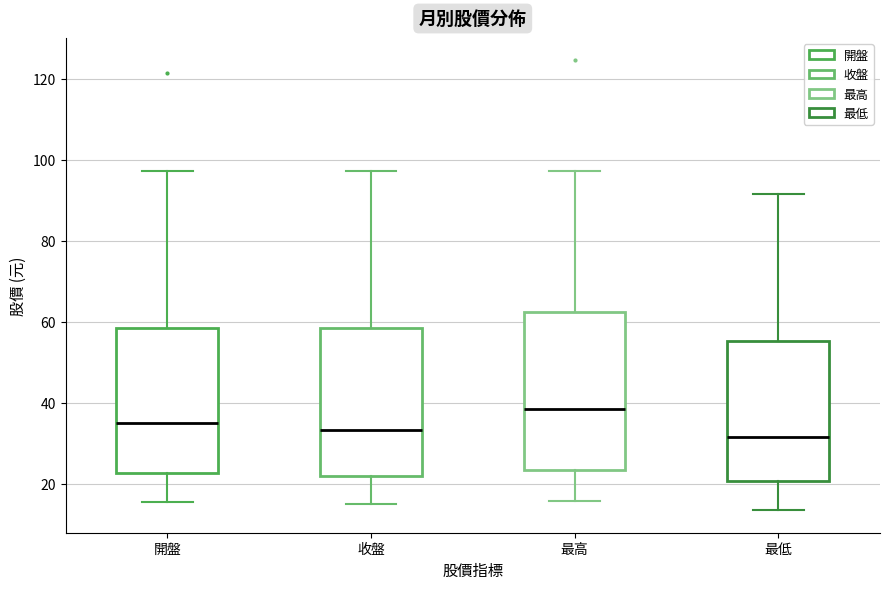

Which box is the tallest, from its lower edge to its upper edge?

最高